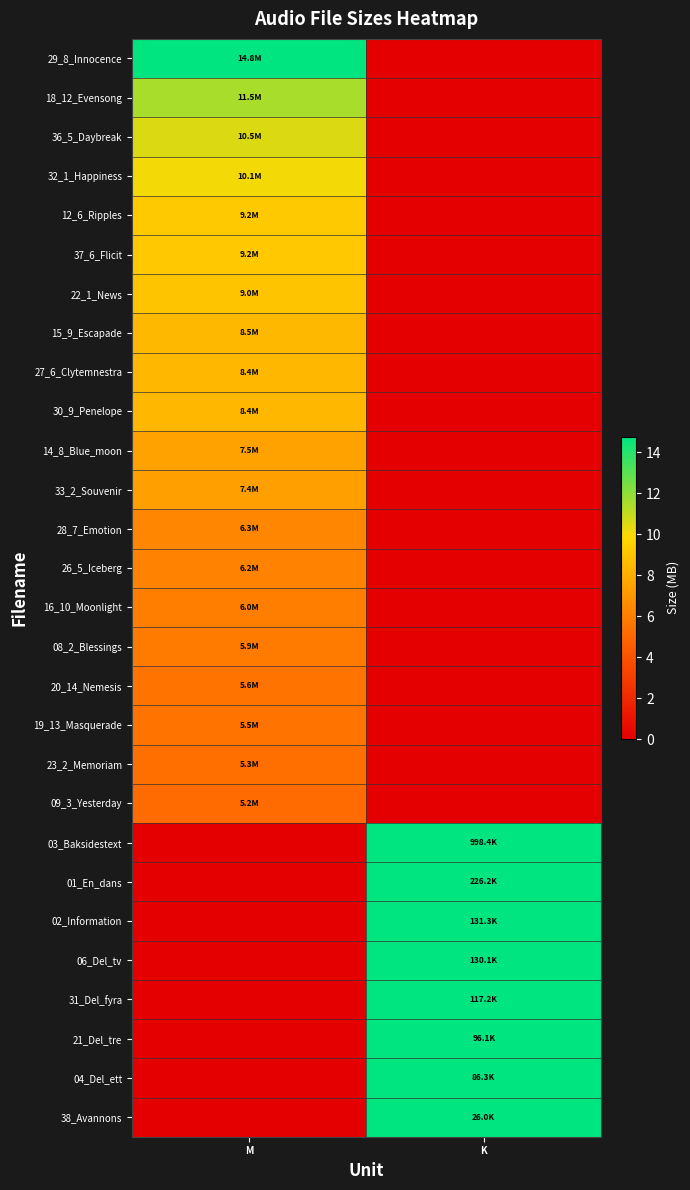

At which category does the chart reach its minimum across all series?

K